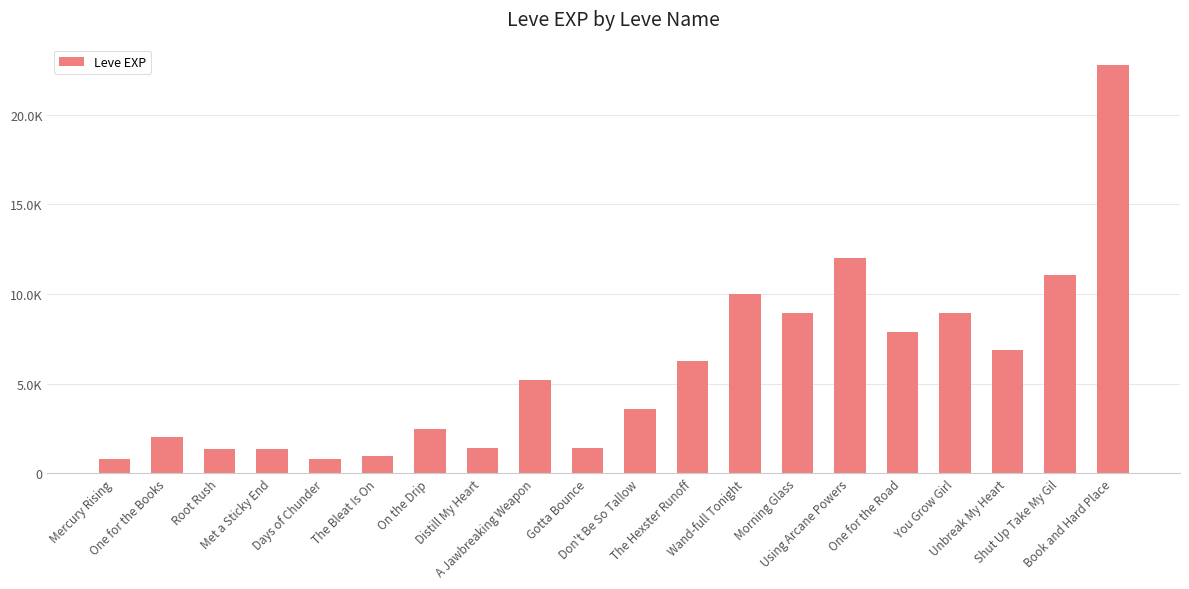

Does the chart contain stacked bars?

No